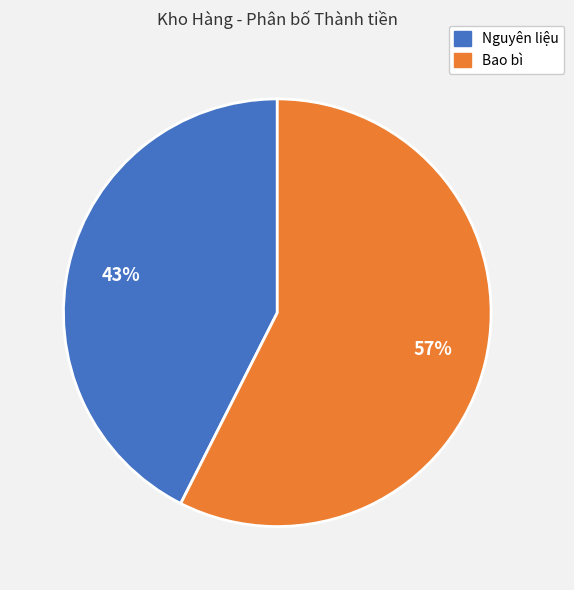

How many segments does this pie chart have?

2